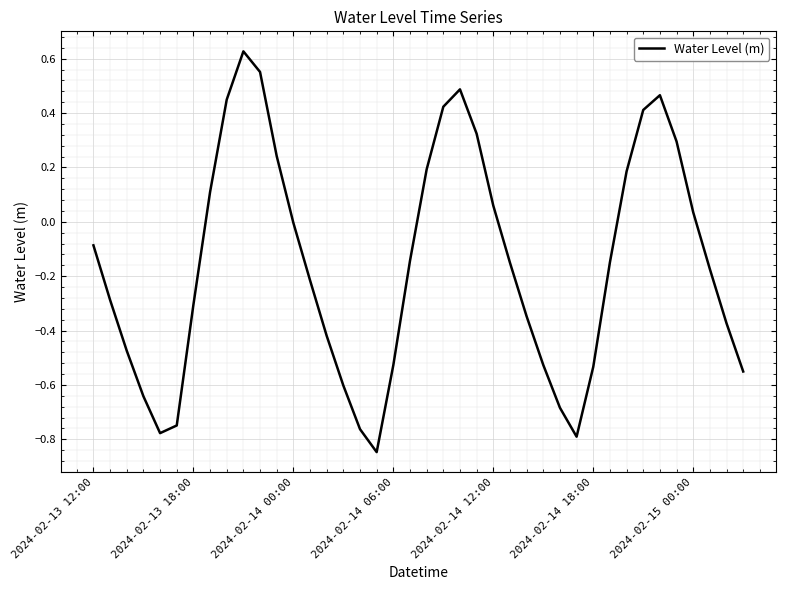

What is the difference between the maximum and minimum values?

1.5